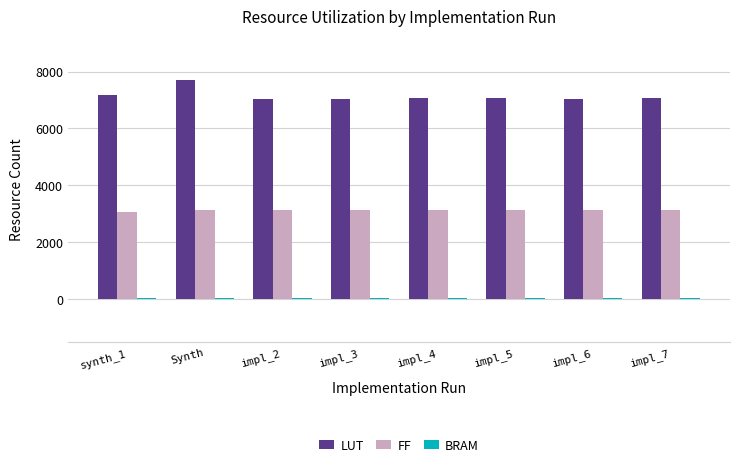

Which series has the widest spread of values?

LUT